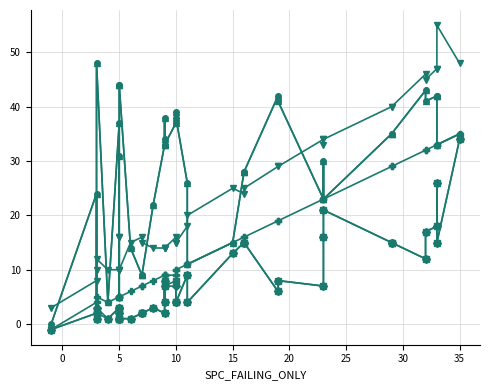

What is the difference between the maximum and minimum values in the WITHOUT_ISOLATION_SPACE series?

48